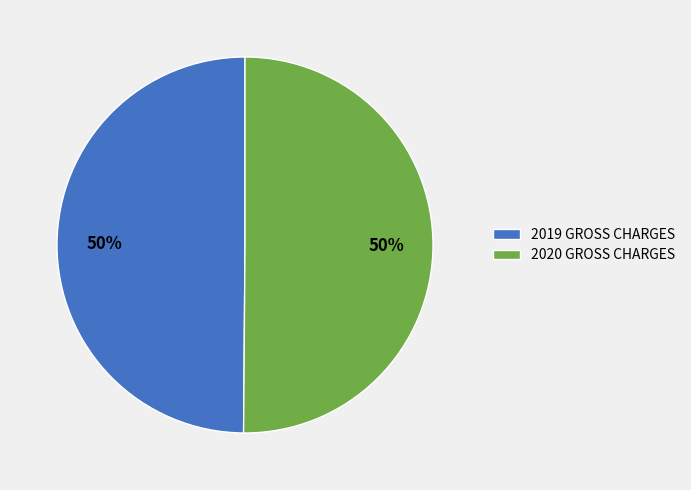

How many slices are in this pie chart?

2